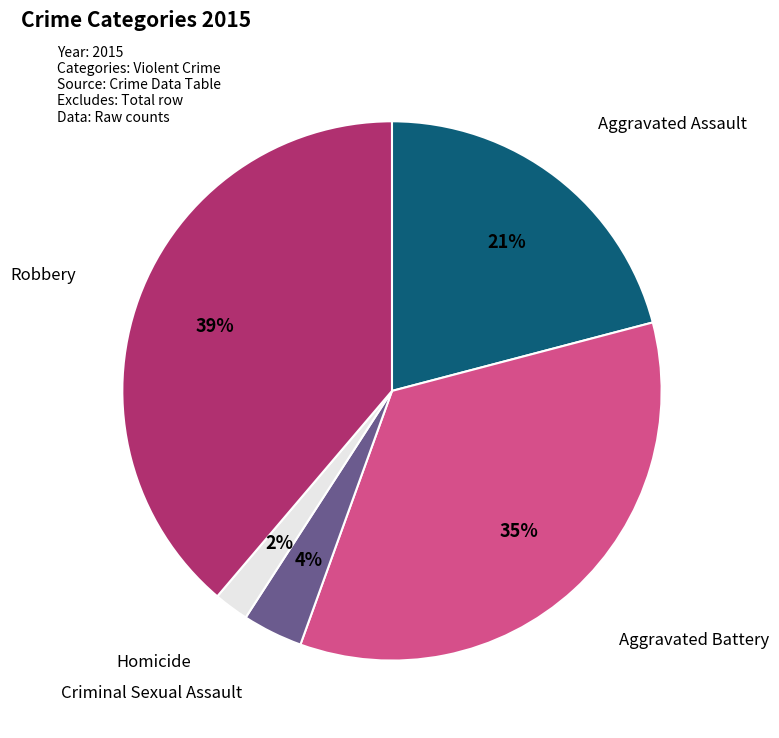

How many slices are in this pie chart?

5